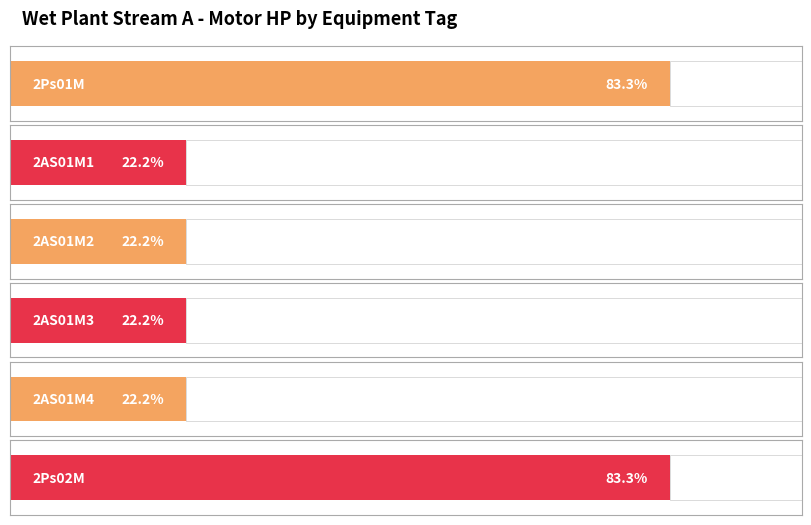

What is the label of the 5th bar from the right?

2AS01M1